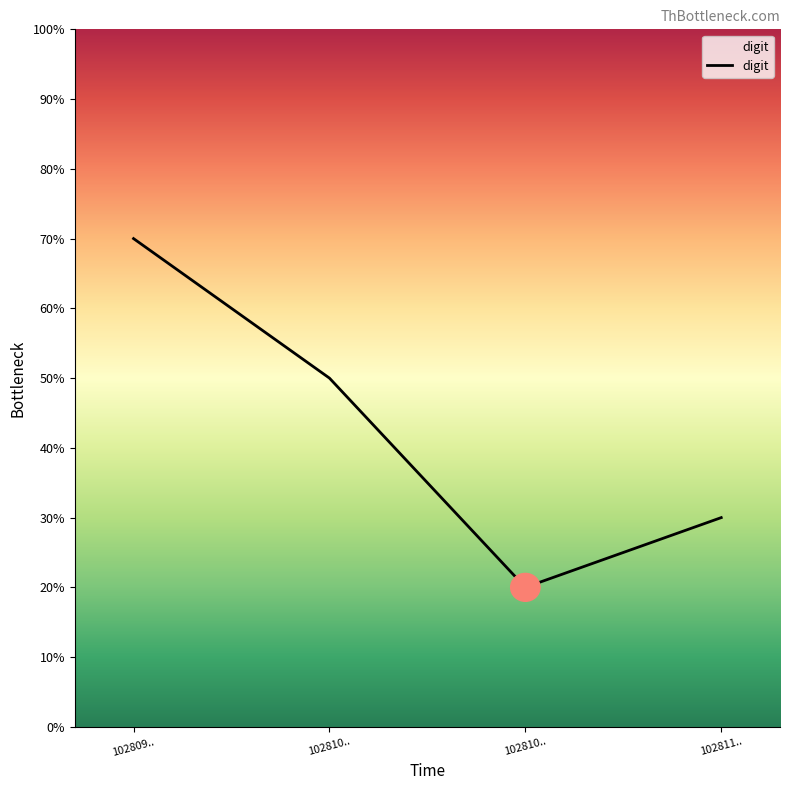

List the labels in order of value, largest first.

102809.., 102810.., 102811.., 102810..